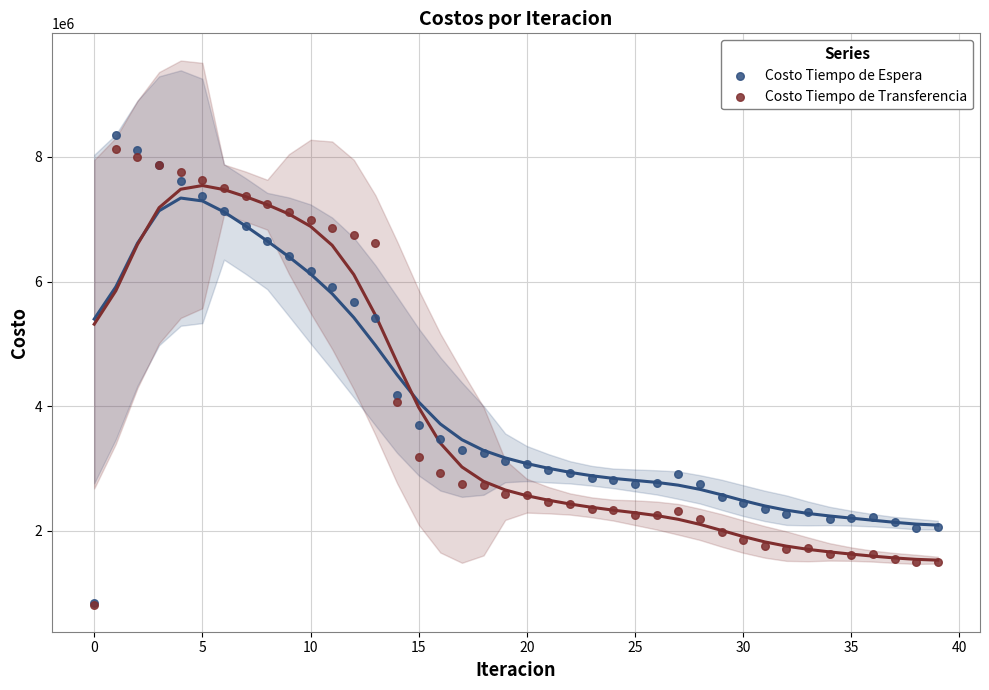

Which series has the widest spread of Y values?

Costo Tiempo de Espera